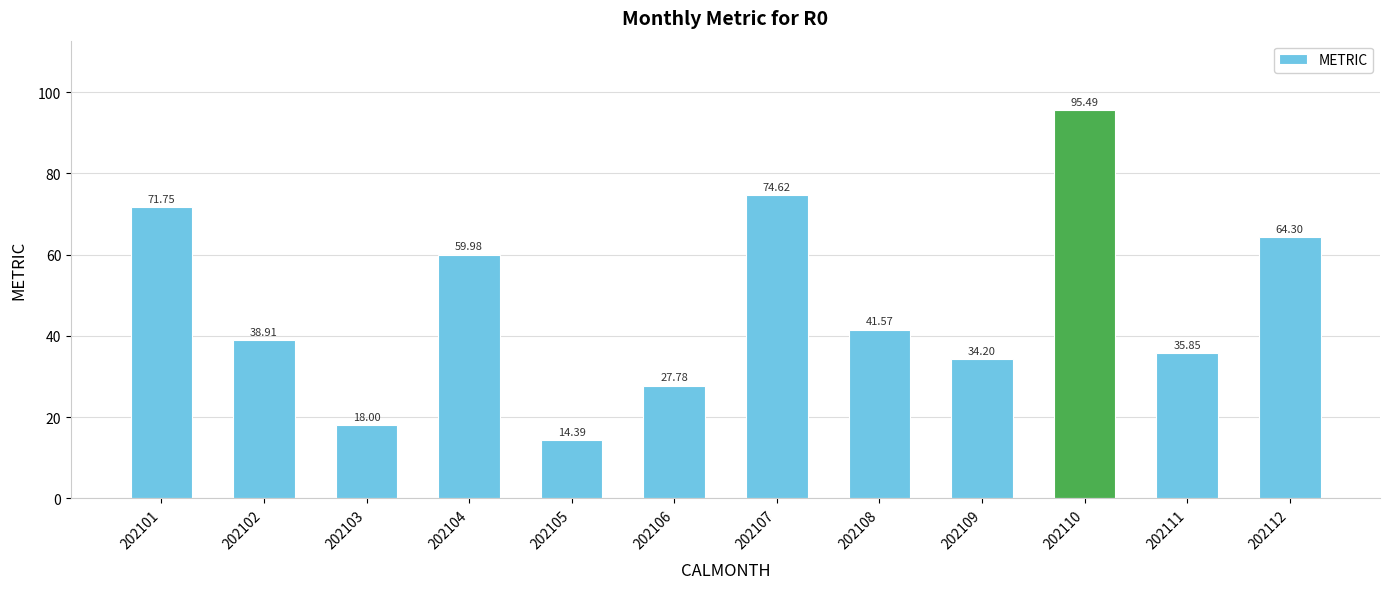

List the labels in order of value, largest first.

202110, 202107, 202101, 202112, 202104, 202108, 202102, 202111, 202109, 202106, 202103, 202105